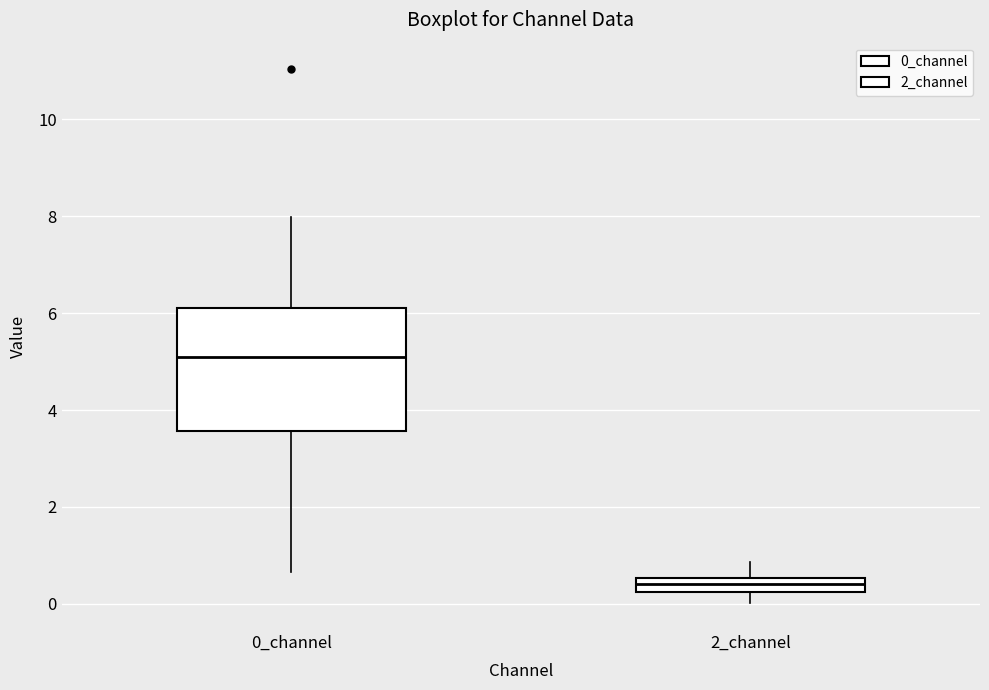

Where does the lower whisker of the box for 2_channel end on the y-axis? The values are not printed on the chart, so give them approximately, as read against the axis.

0.0